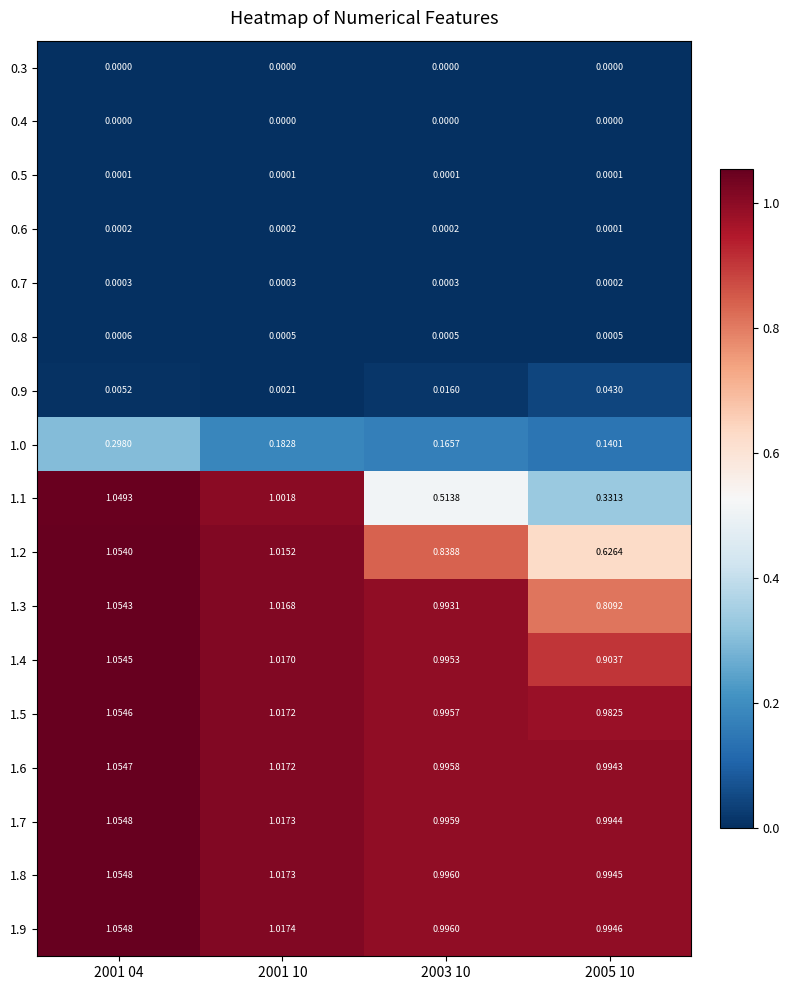

Is the value of 1.9 at 2003 10 greater than the value of 1.1 at 2001 04?

No